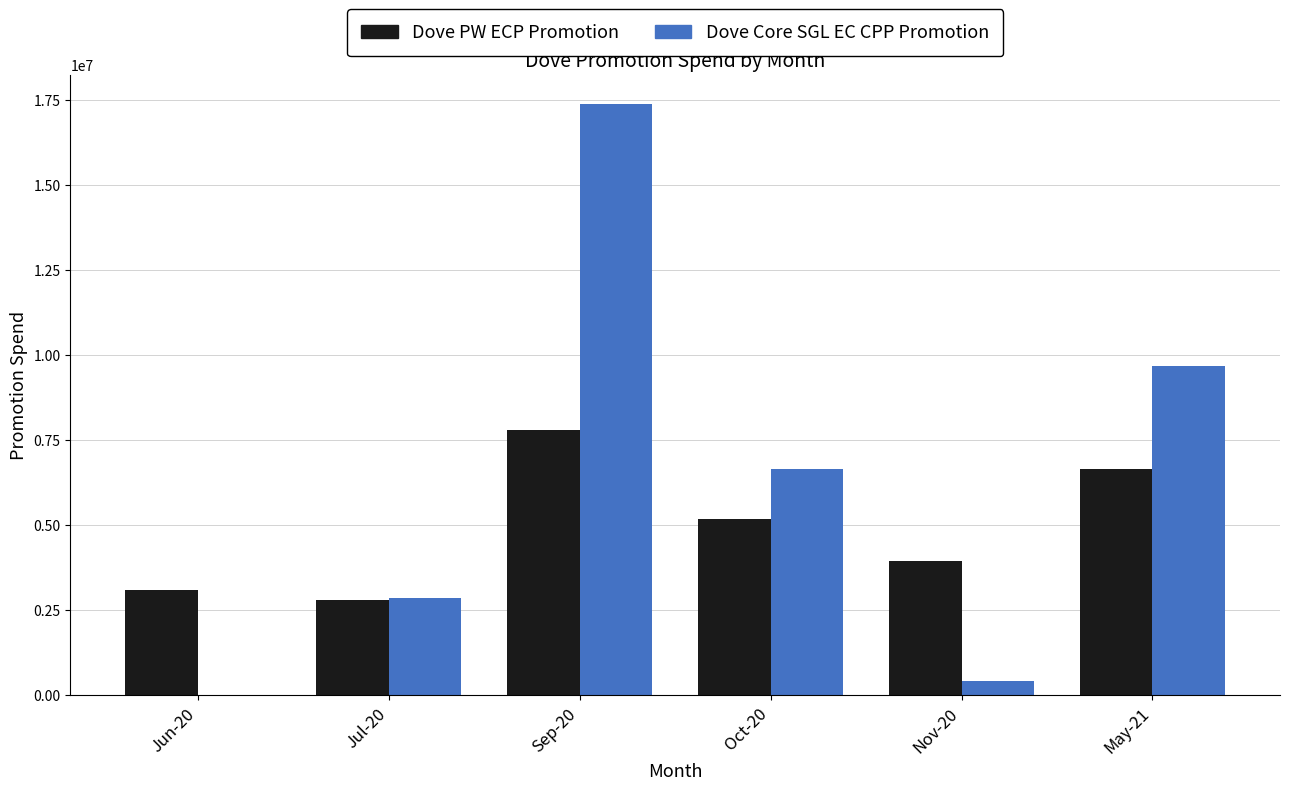

Are the bars grouped side by side (vs. stacked)?

Yes